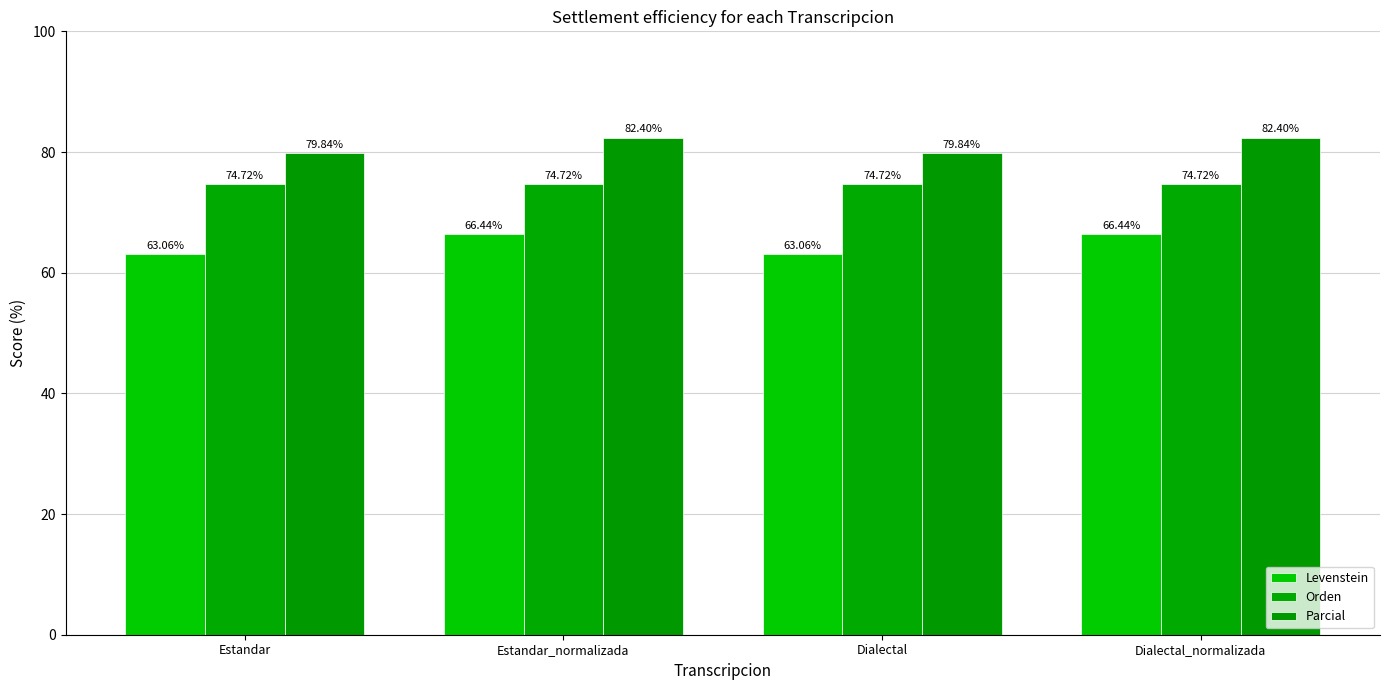

What is the highest value of the Levenstein series?

66.4